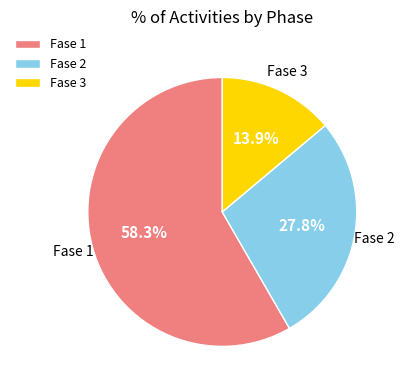

Is there any slice that represents more than half of the pie?

Yes